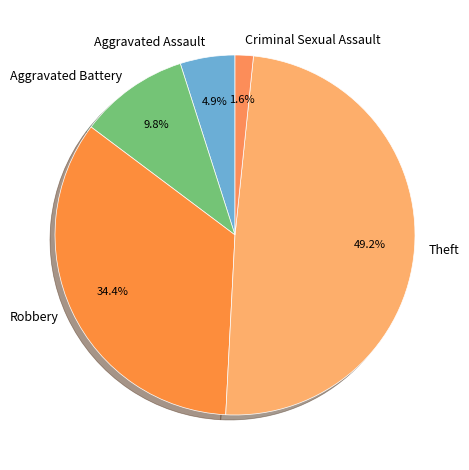

Which category has the smallest portion of the pie?

Criminal Sexual Assault